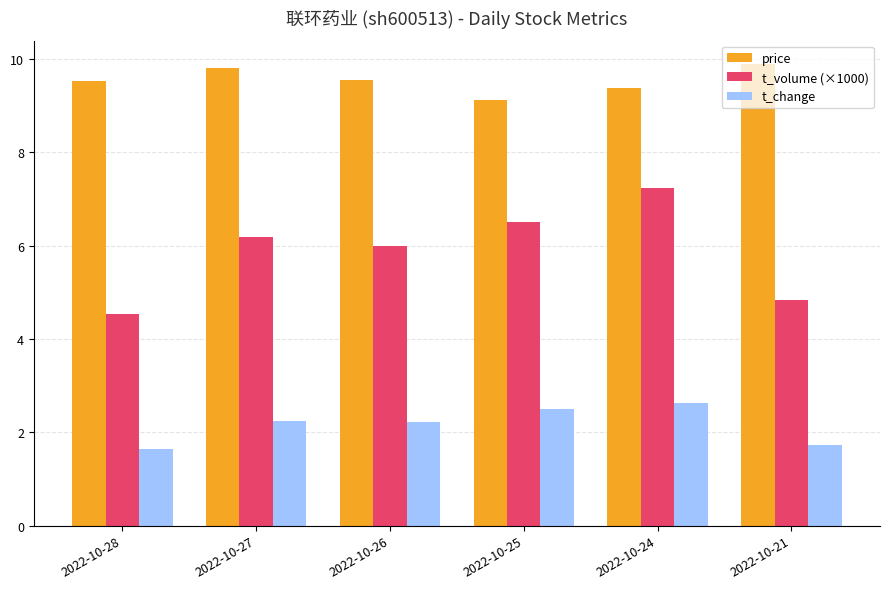

Rank the series at 2022-10-21 from lowest to highest value.

t_change, t_volume (×1000), price